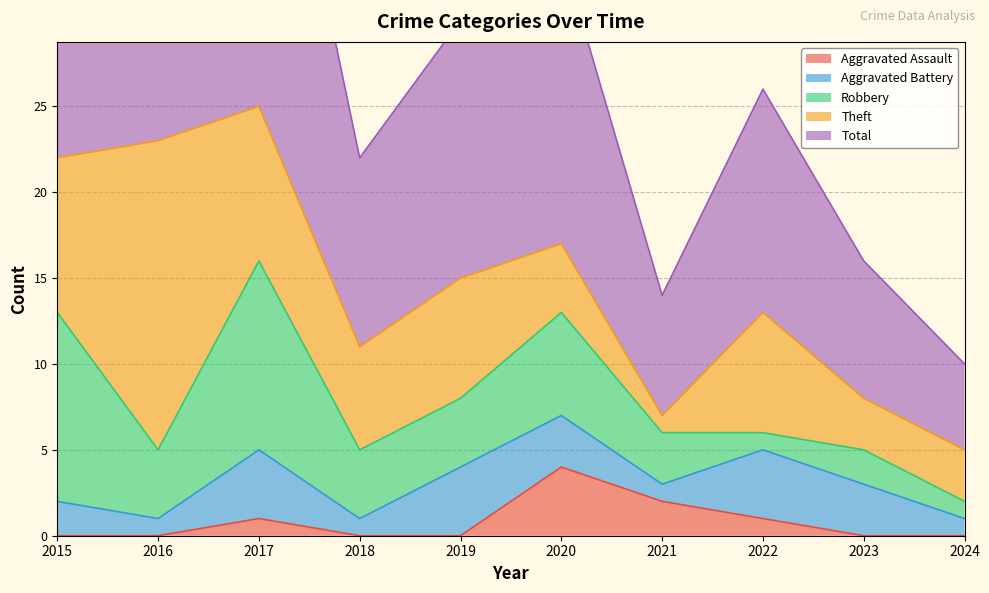

Between 2015 and 2016, which series saw the biggest shift?

Theft